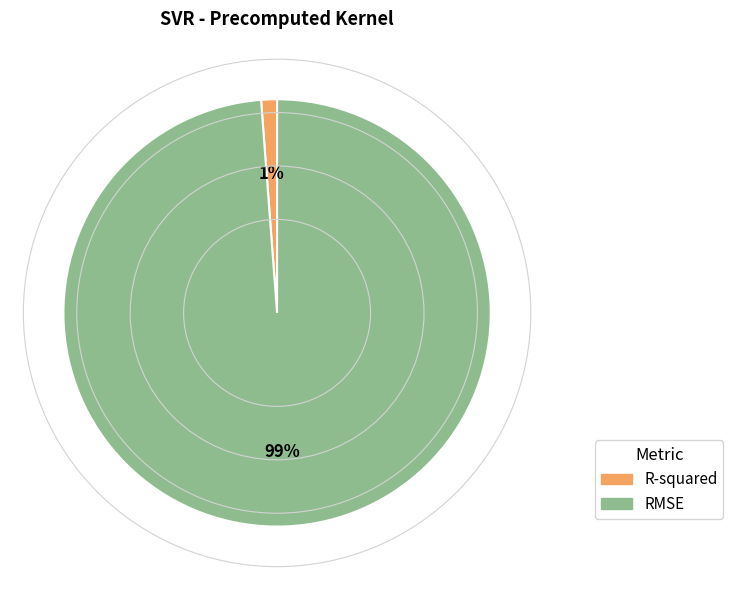

To the nearest percent, what is the average slice percentage?

50%